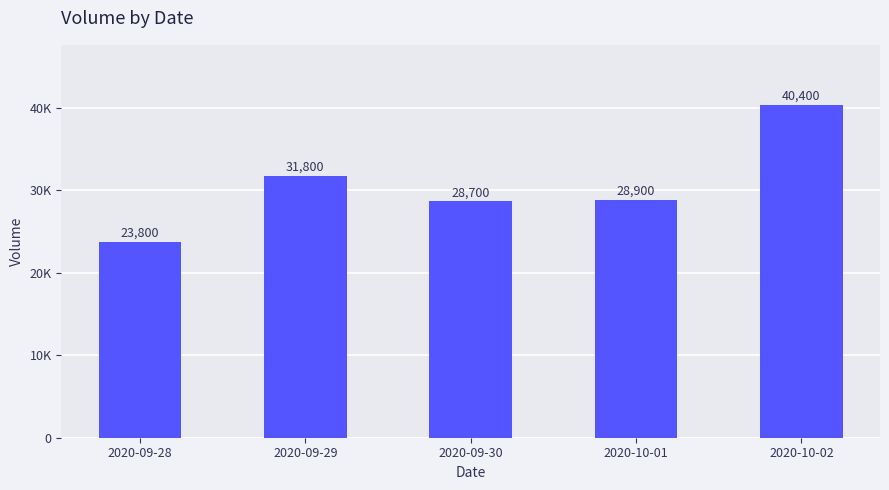

The value at 2020-10-02 is 40400. True or false?

True